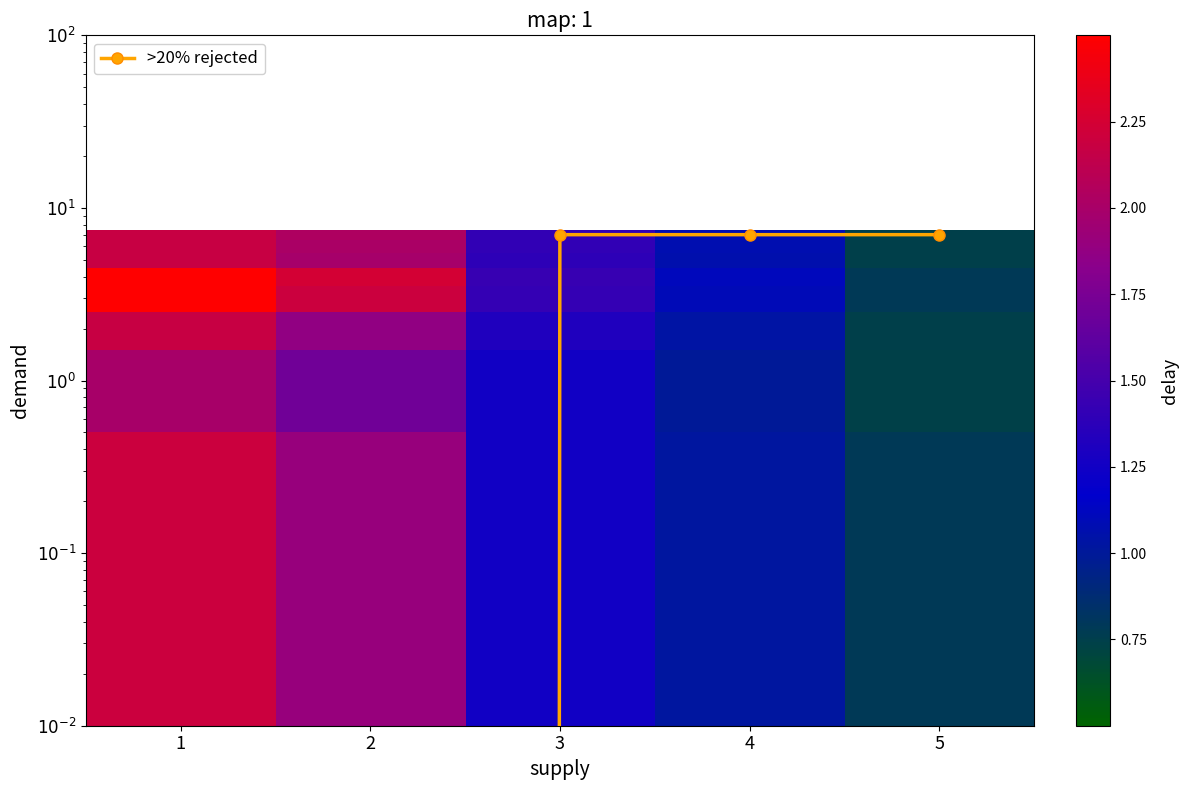

How many data points does each series have?

5